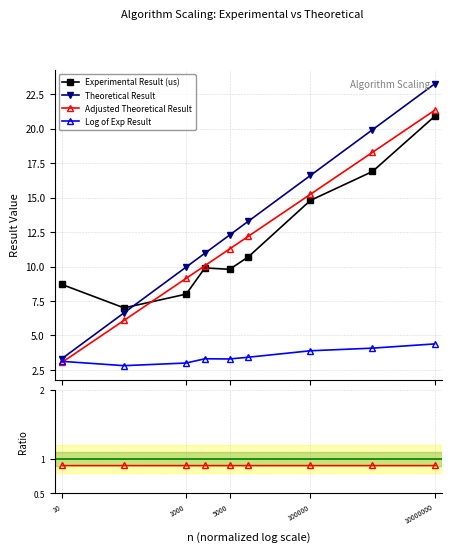

True or false: Experimental Result (us) and Log of Exp Result intersect in this chart.

False